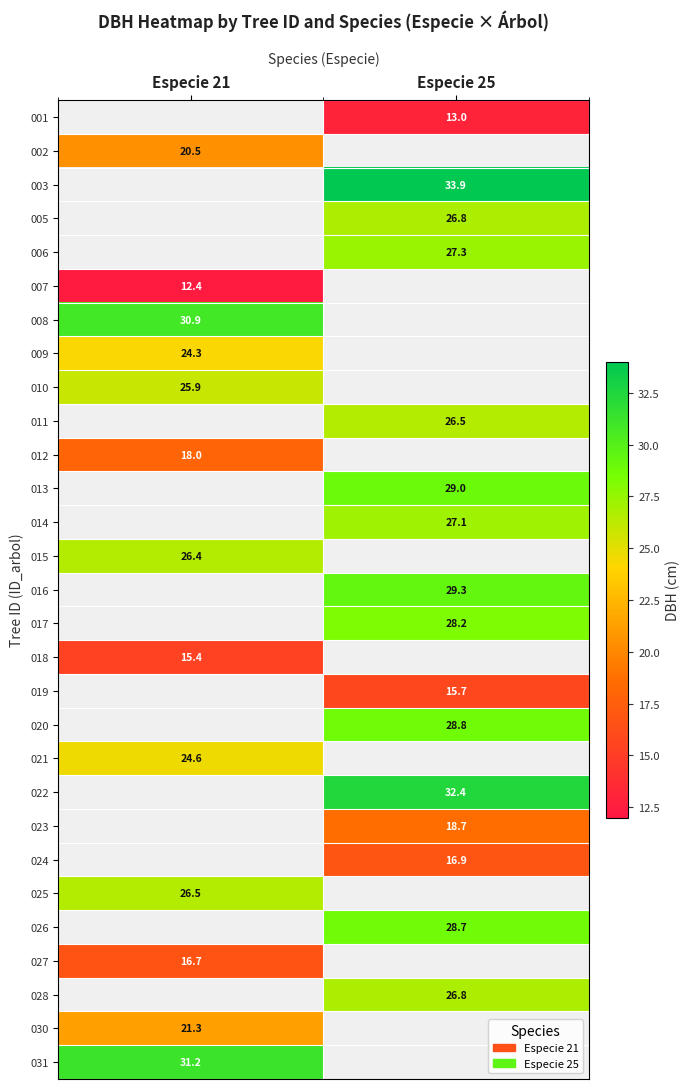

What is the greatest value displayed?

33.9